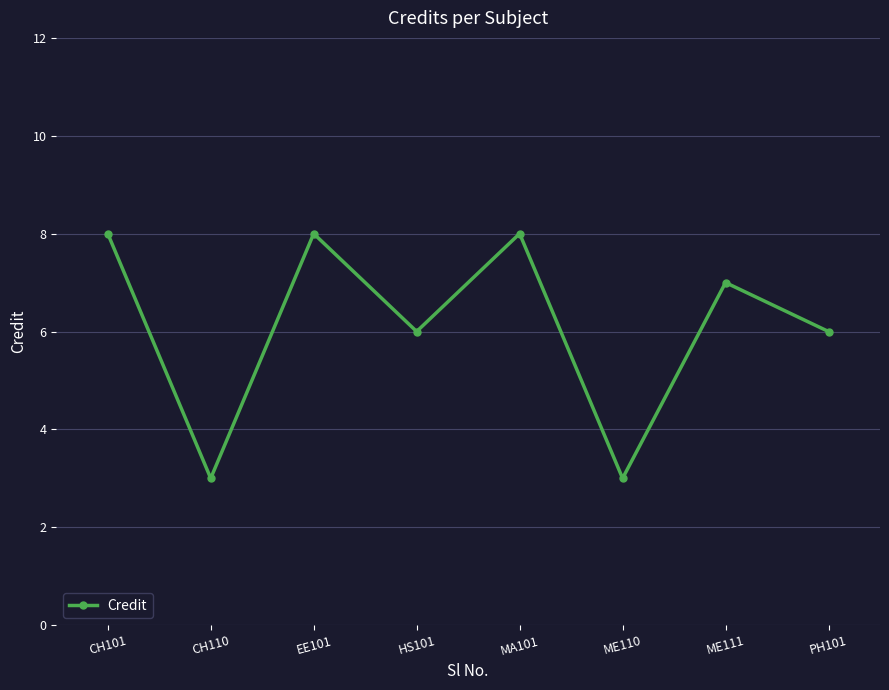

What is the sum of all values?

49